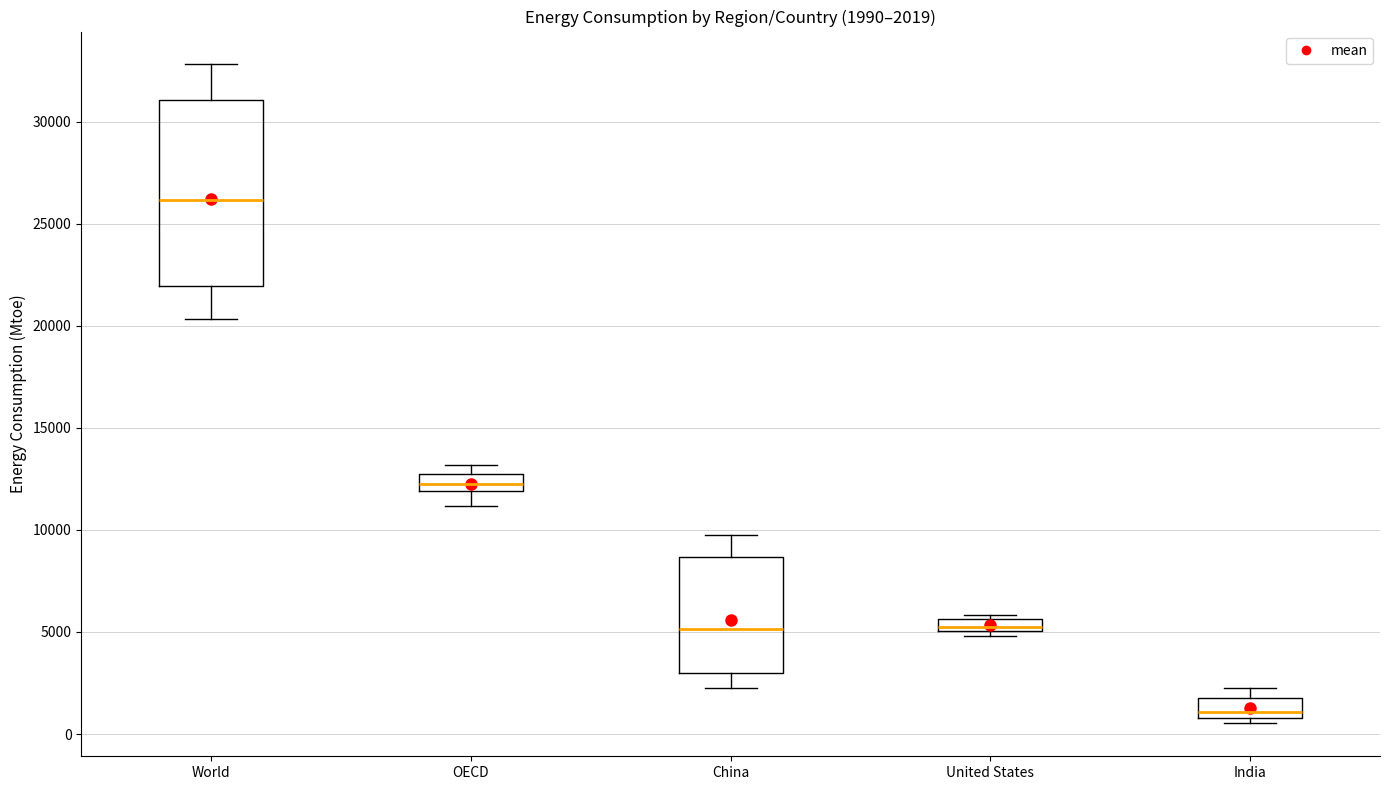

Which box has the highest median line?

World